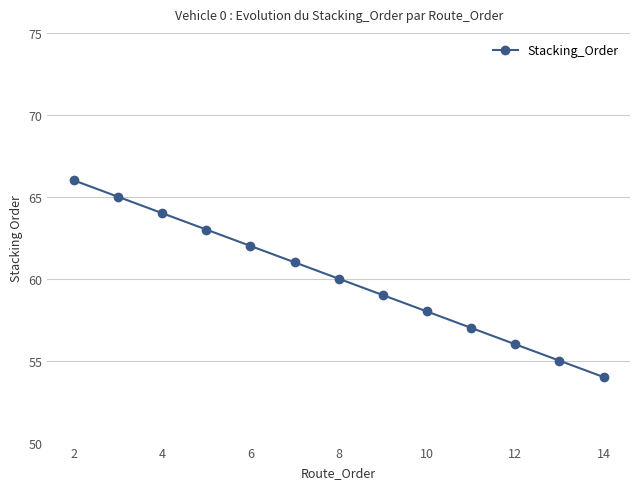

How many lines are shown in the chart?

1